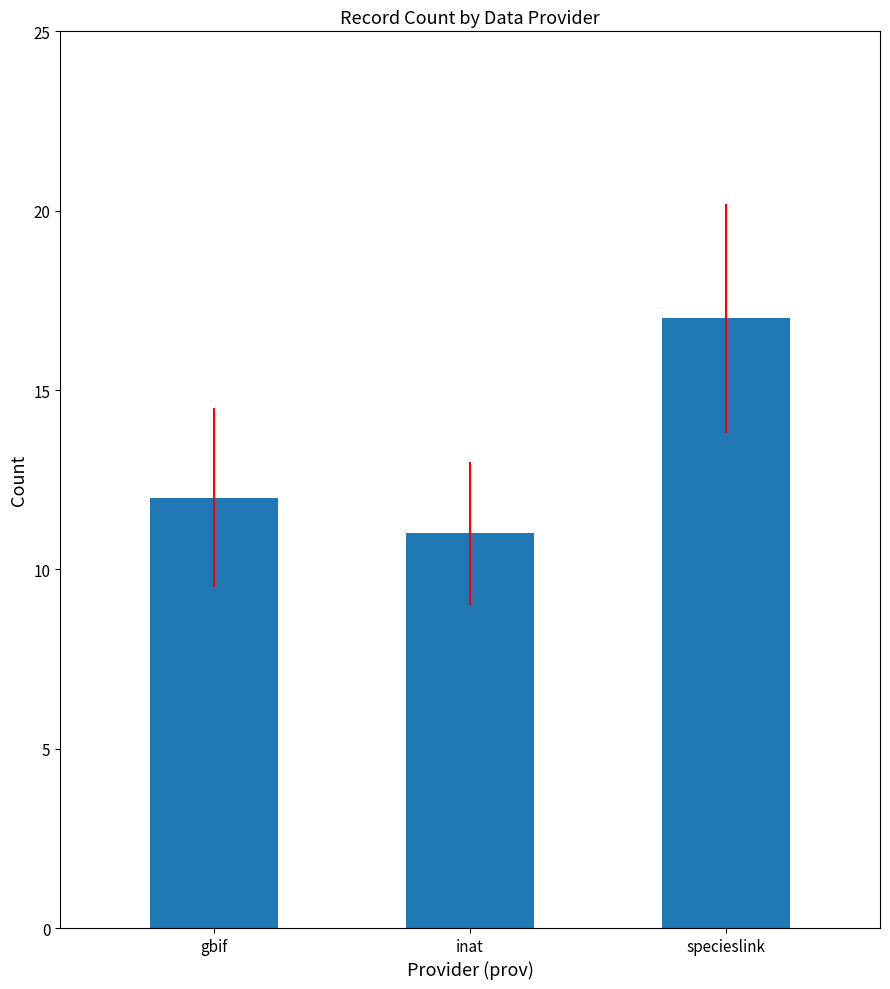

What is the change in value from gbif to specieslink?

+5